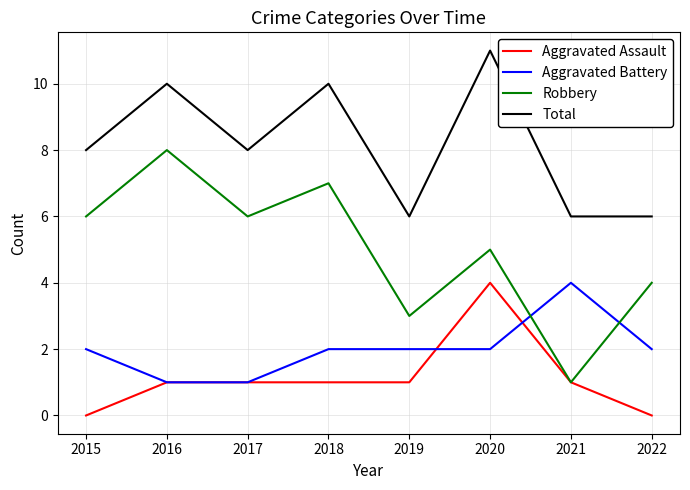

Reading right to left, transcribe all the data shown in this chart.

Aggravated Assault: 2022=0	2021=1	2020=4	2019=1	2018=1	2017=1	2016=1	2015=0
Aggravated Battery: 2022=2	2021=4	2020=2	2019=2	2018=2	2017=1	2016=1	2015=2
Robbery: 2022=4	2021=1	2020=5	2019=3	2018=7	2017=6	2016=8	2015=6
Total: 2022=6	2021=6	2020=11	2019=6	2018=10	2017=8	2016=10	2015=8